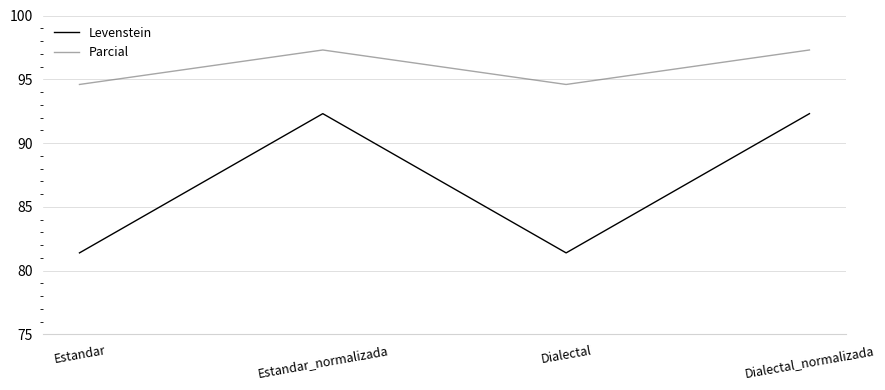

True or false: Parcial and Levenstein intersect in this chart.

False